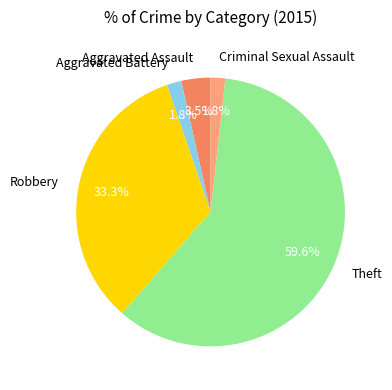

To the nearest percent, what percentage of the pie is Robbery?

33%